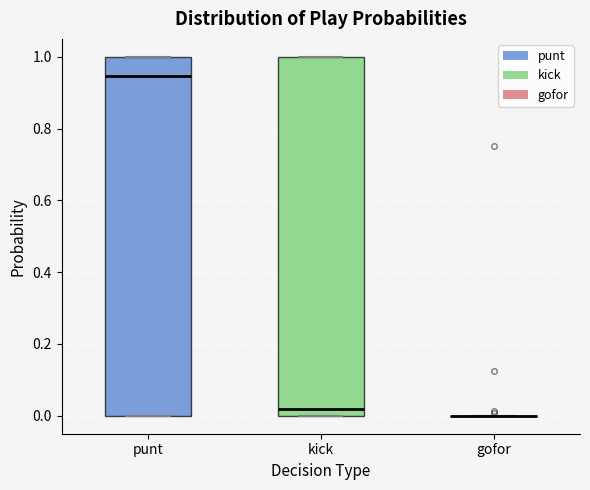

Reading left to right, read every box against the y-axis: the position of its median line, the range the box covers, and the ends of its whiskers. The values are not printed on the chart, so give them approximately, as read against the axis.

punt: median 0.94, box 0.00 to 1.00, whiskers 0.00 to 1.00
kick: median 0.02, box 0.00 to 1.00, whiskers 0.00 to 1.00
gofor: box collapsed to a line at 0.00, whiskers 0.00 to 0.00